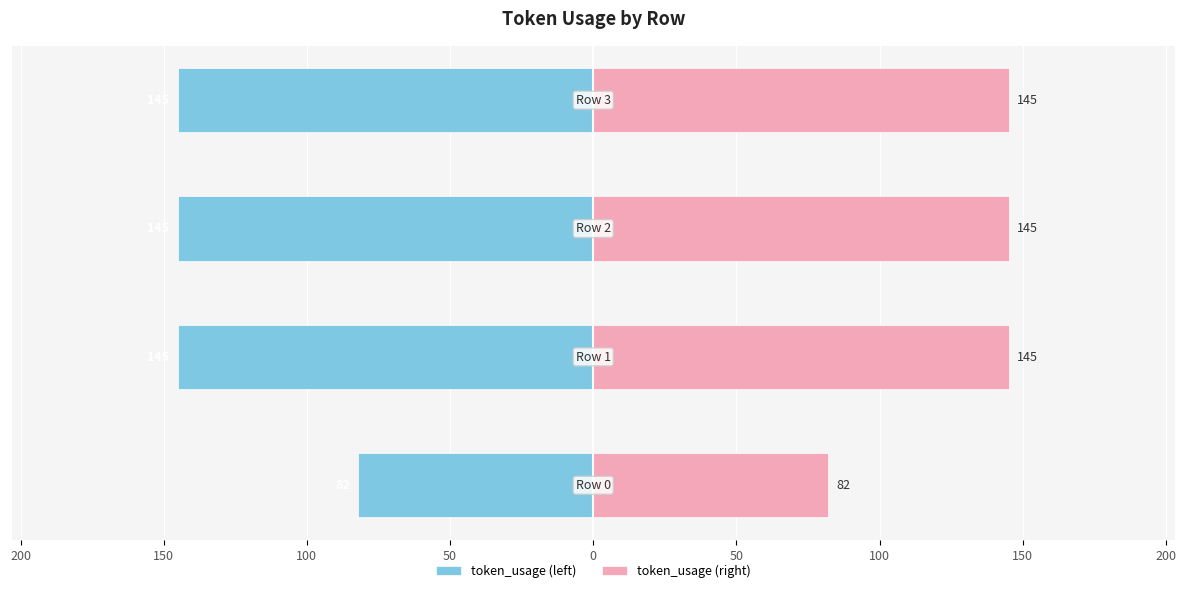

What are all the series names shown in the legend?

token_usage (left), token_usage (right)